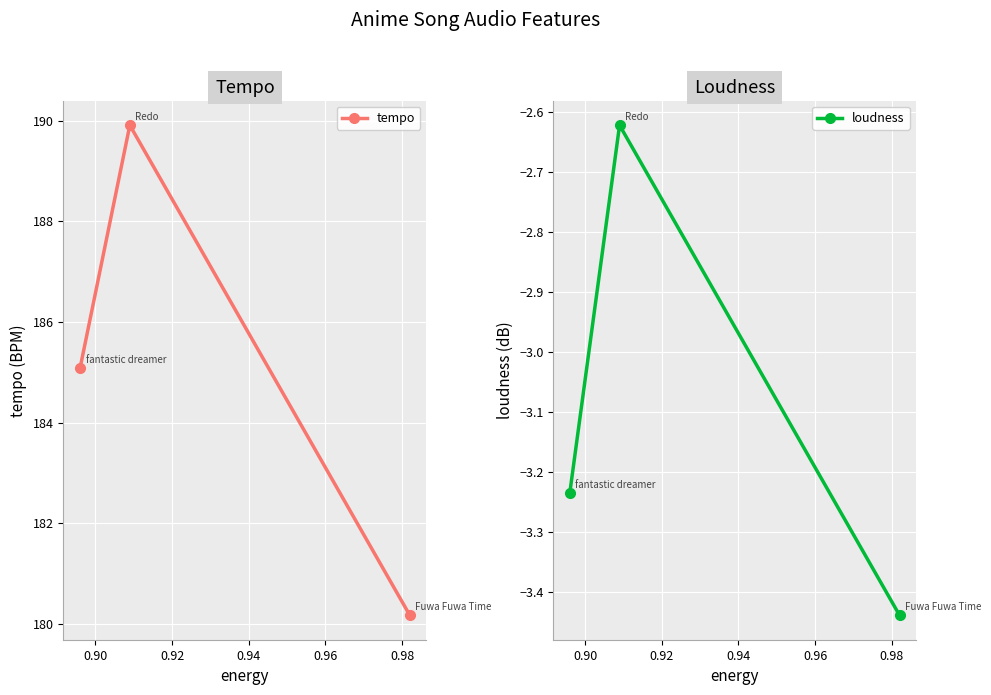

What is the highest value of the tempo series?

189.9